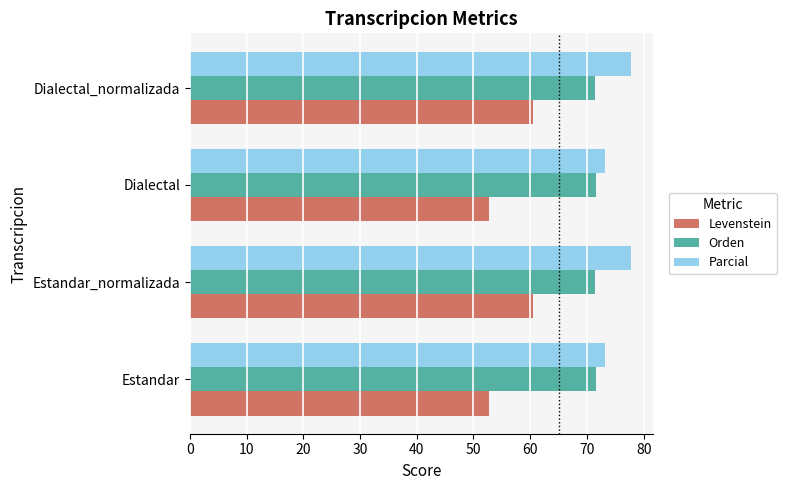

At how many categories does at least one series exceed 65?

4